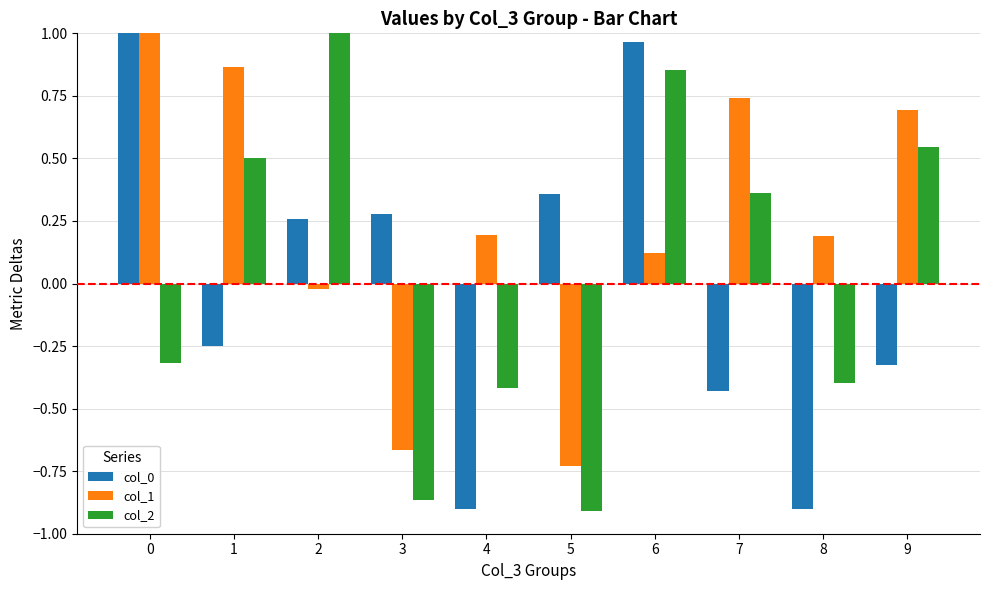

Which series has the largest total across all categories?

col_1